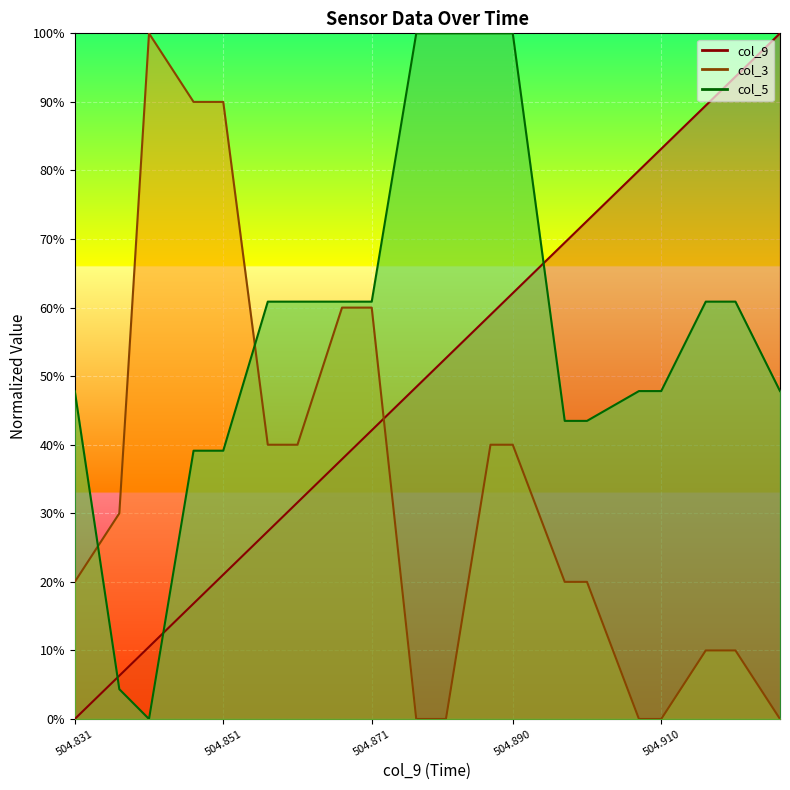

List the series in order of their peak value, highest first.

col_9, col_3, col_5